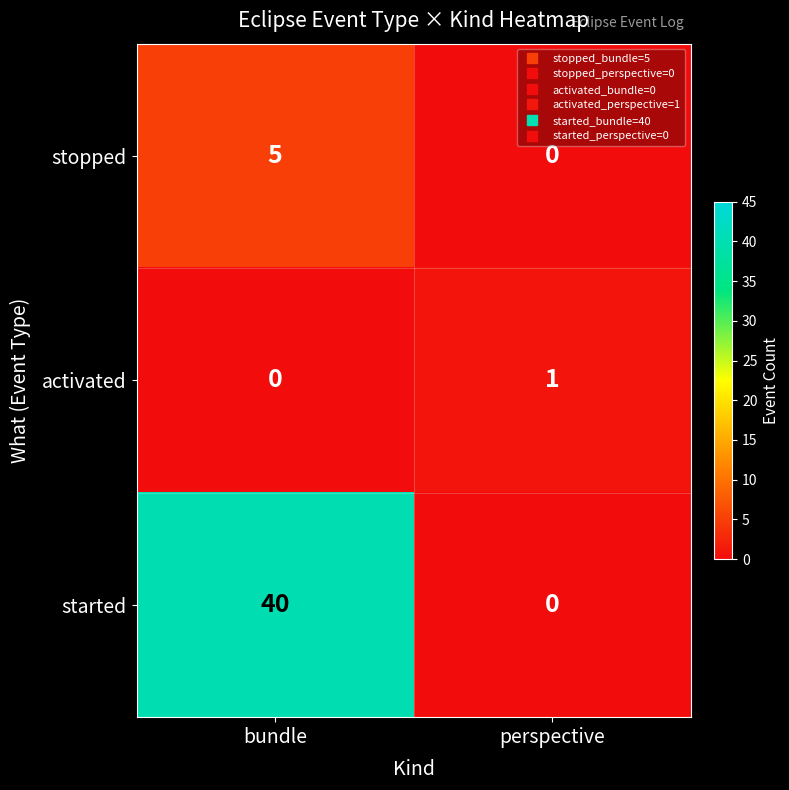

True or false: activated has a value of 1 at bundle.

False